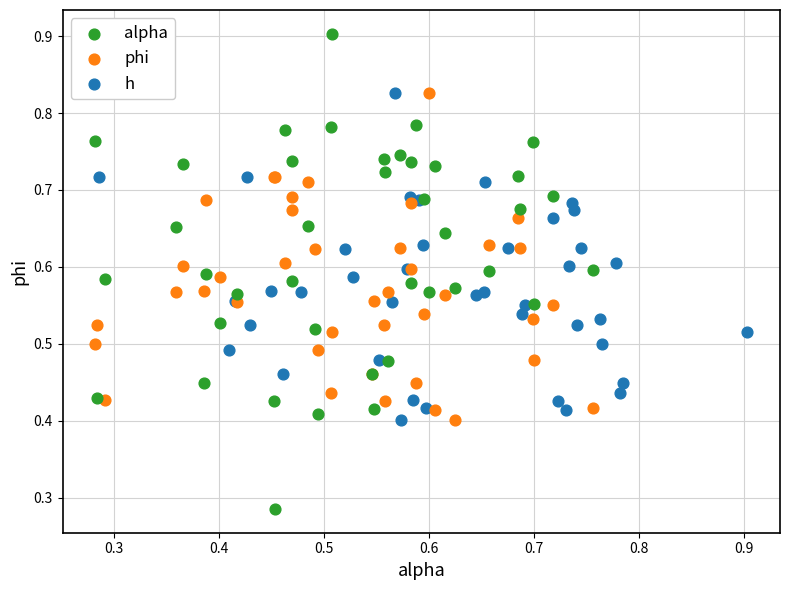

Which series has the widest spread of Y values?

alpha